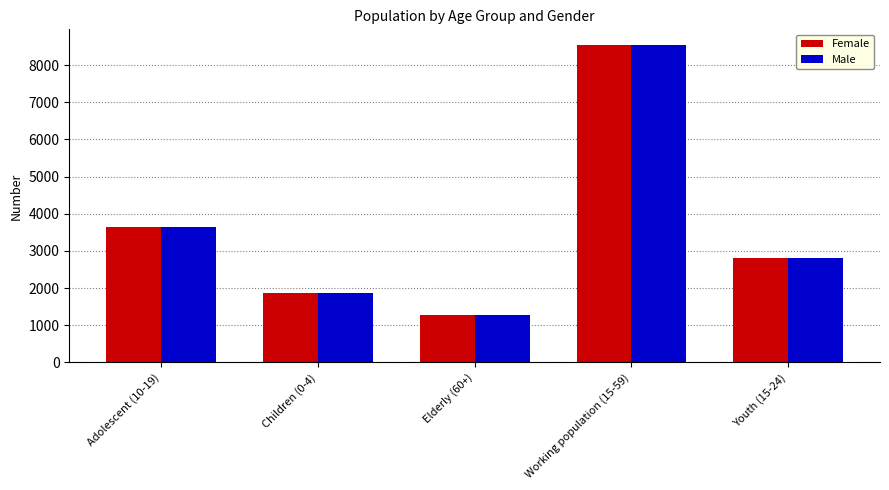

The Female series shows 12015 at Working population (15-59). True or false?

False